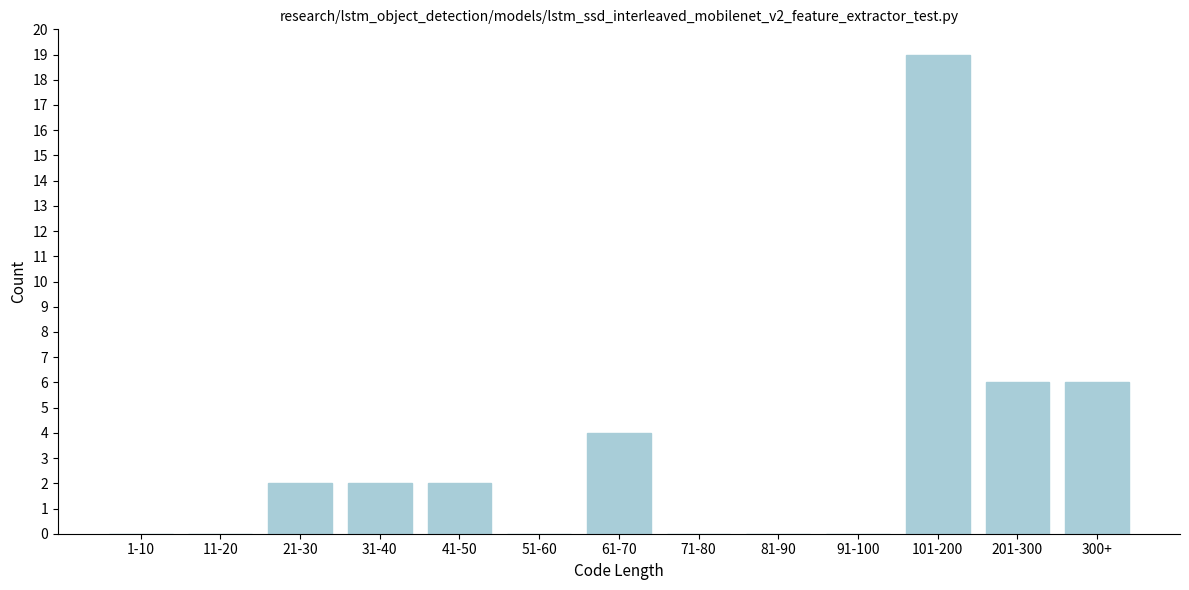

Reading left to right, transcribe all the data shown in this chart.

1-10=0	11-20=0	21-30=2	31-40=2	41-50=2	51-60=0	61-70=4	71-80=0	81-90=0	91-100=0	101-200=19	201-300=6	300+=6